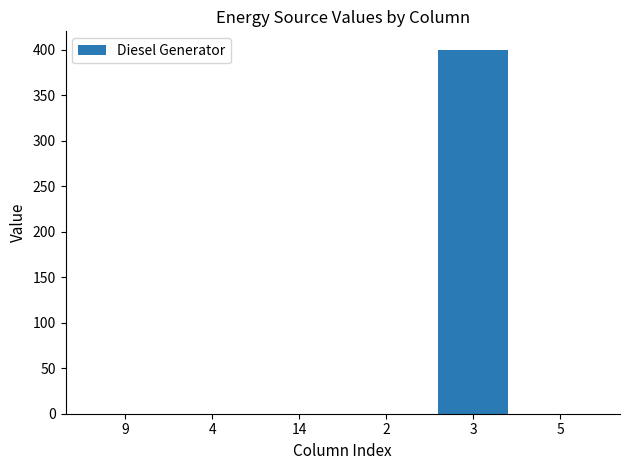

What is the maximum value shown in the chart?

400